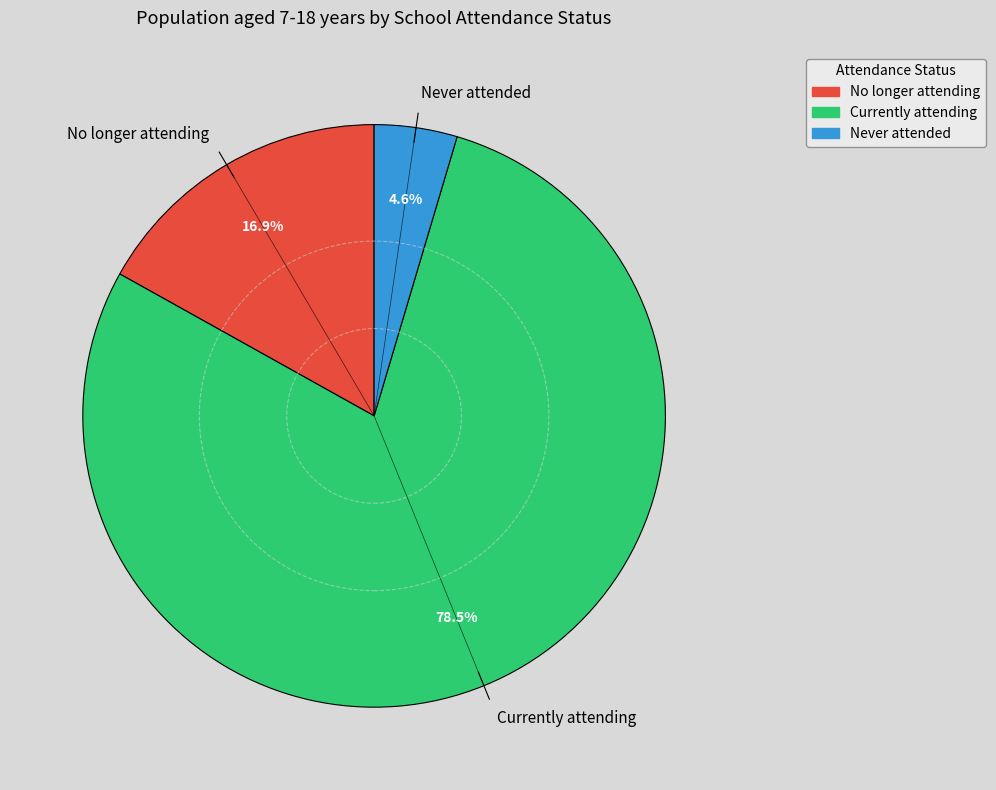

What is the largest slice in the pie chart?

Currently attending